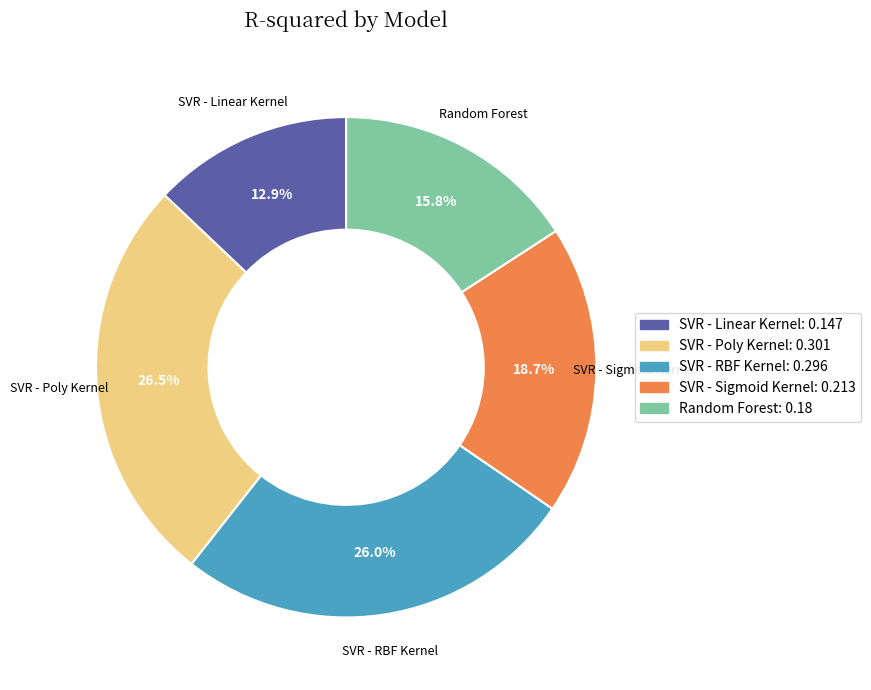

Count the number of slices in the pie.

5